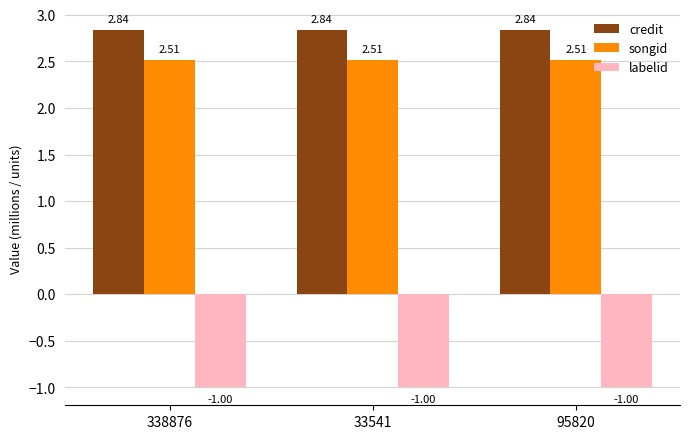

What is the label of the 3rd bar from the left?

95820